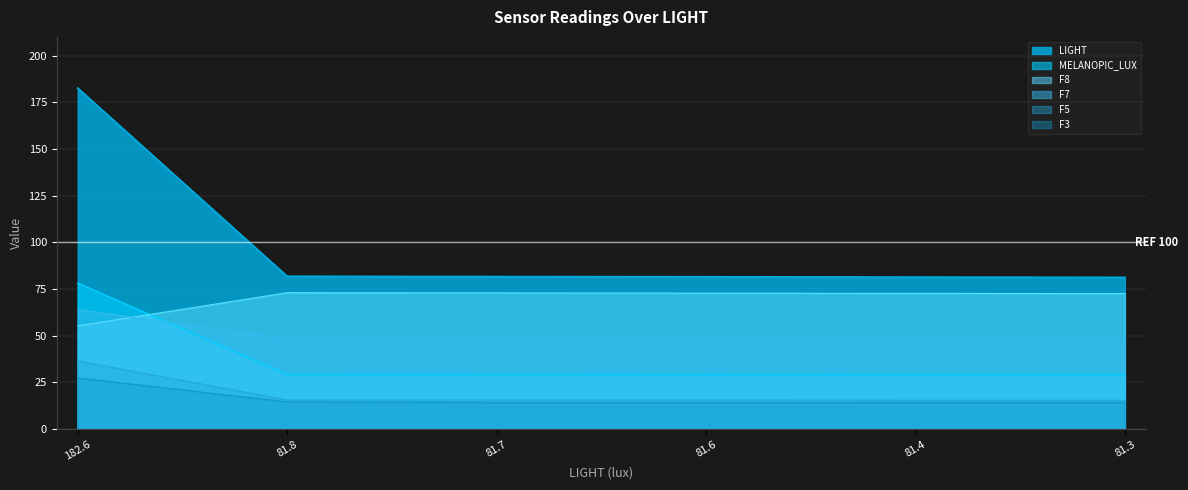

What is the sum of all F5 values?

114.2